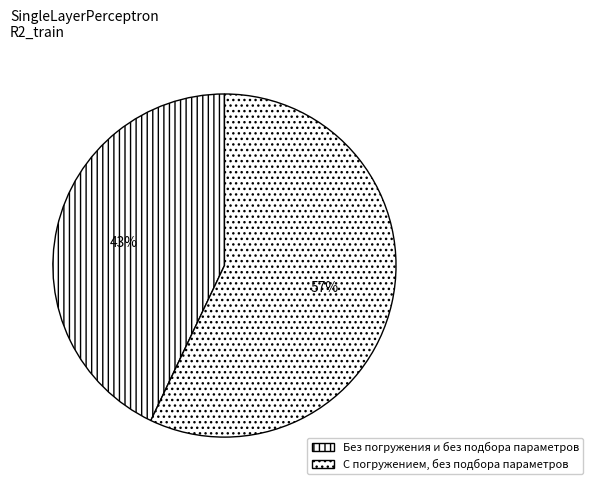

What percentage is the С погружением, без подбора параметров slice, to the nearest percent?

57%